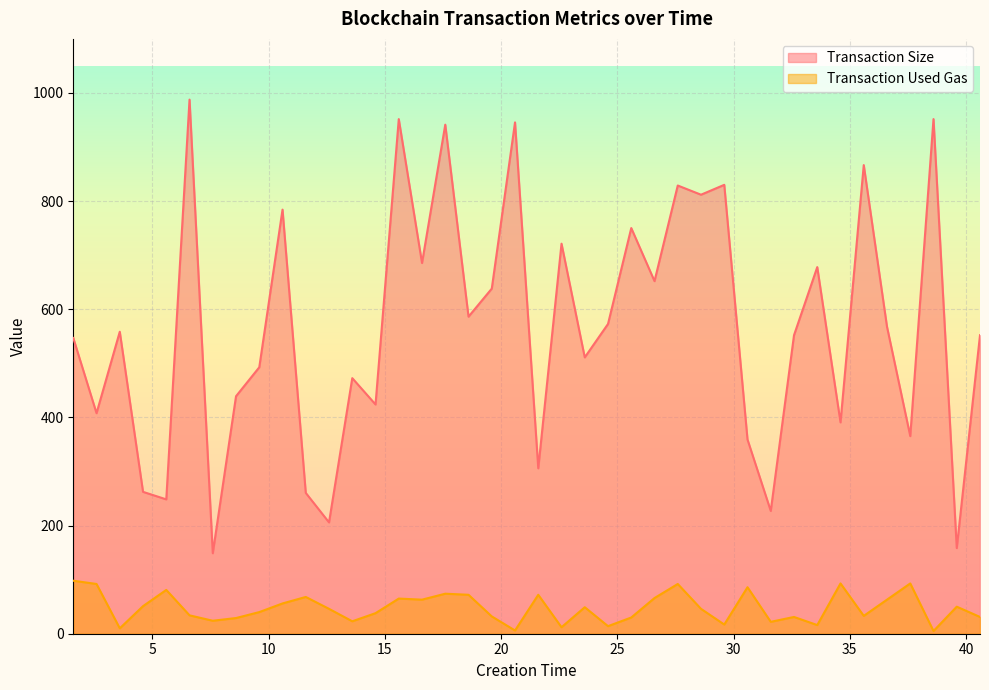

Which category has the lowest value in the Transaction Size series?

7.6